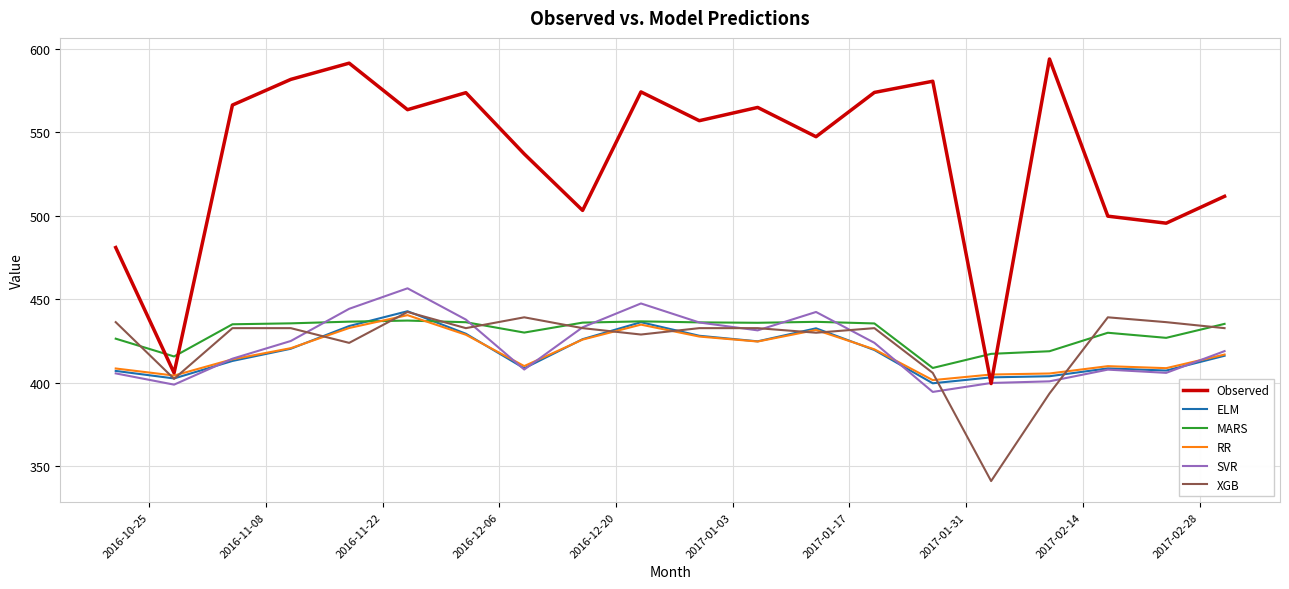

Which series has the widest spread of values?

Observed